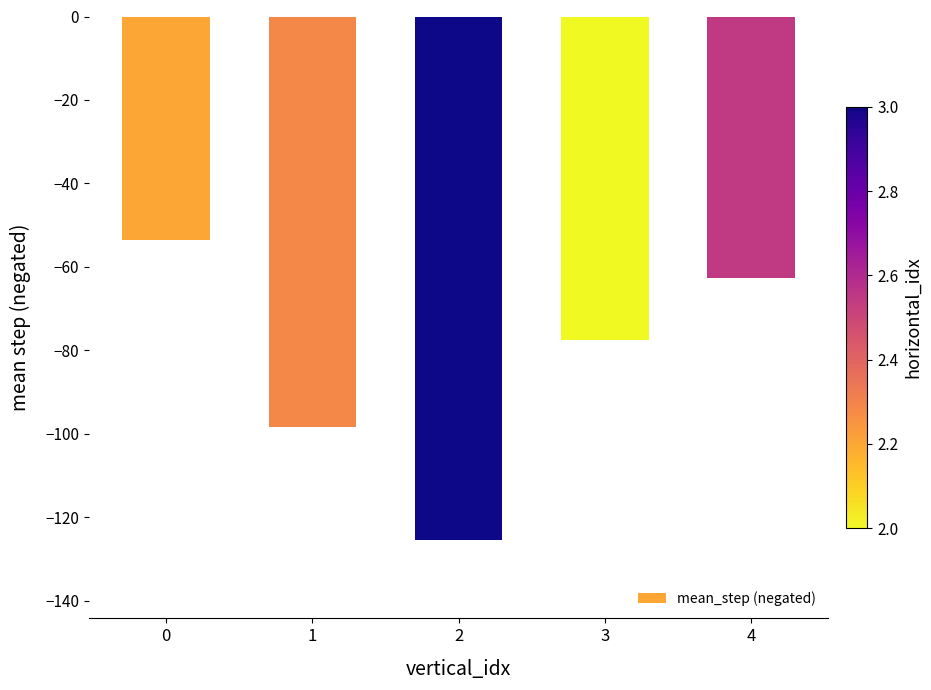

How many distinct data groups are displayed?

1